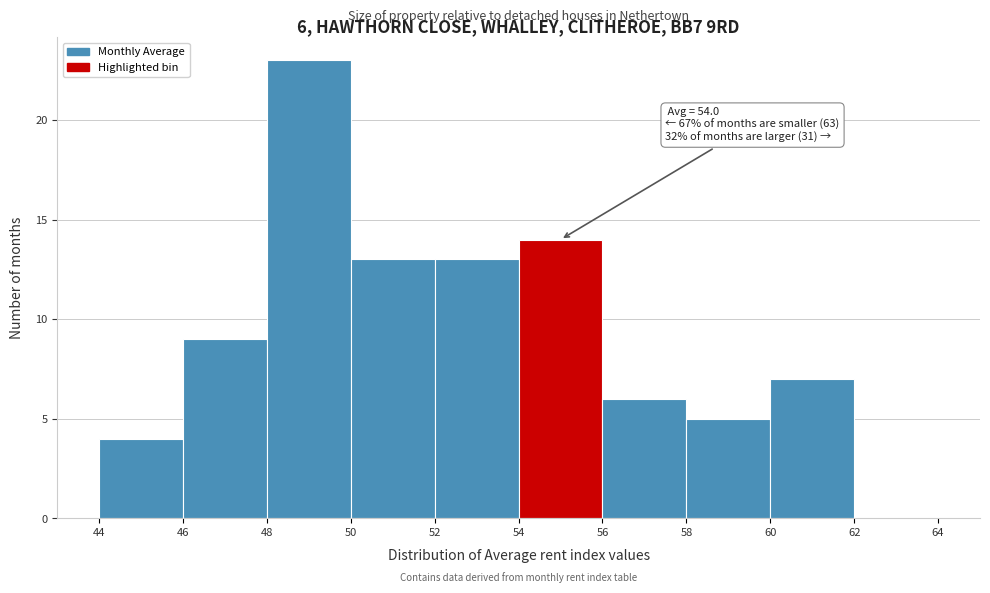

Which range on the x-axis has the tallest bar?

48 to 50